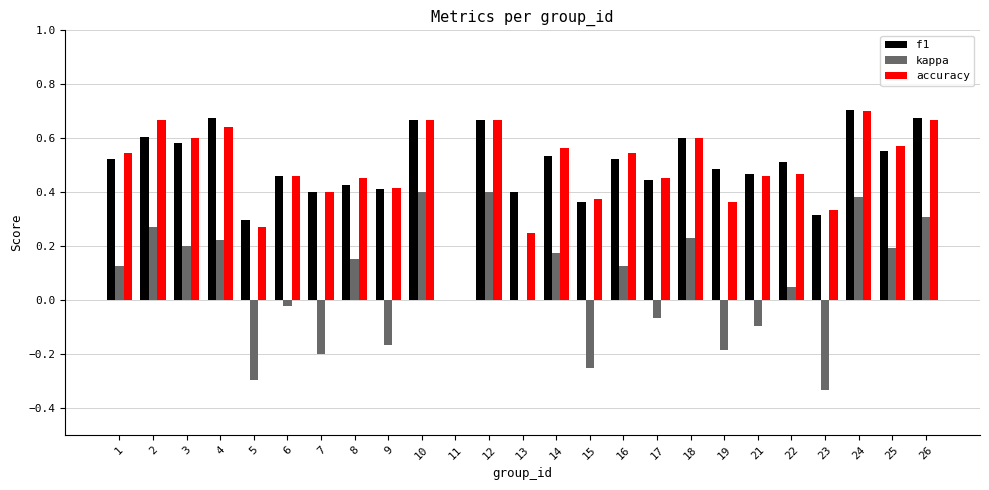

Which category has the highest value in the accuracy series?

24